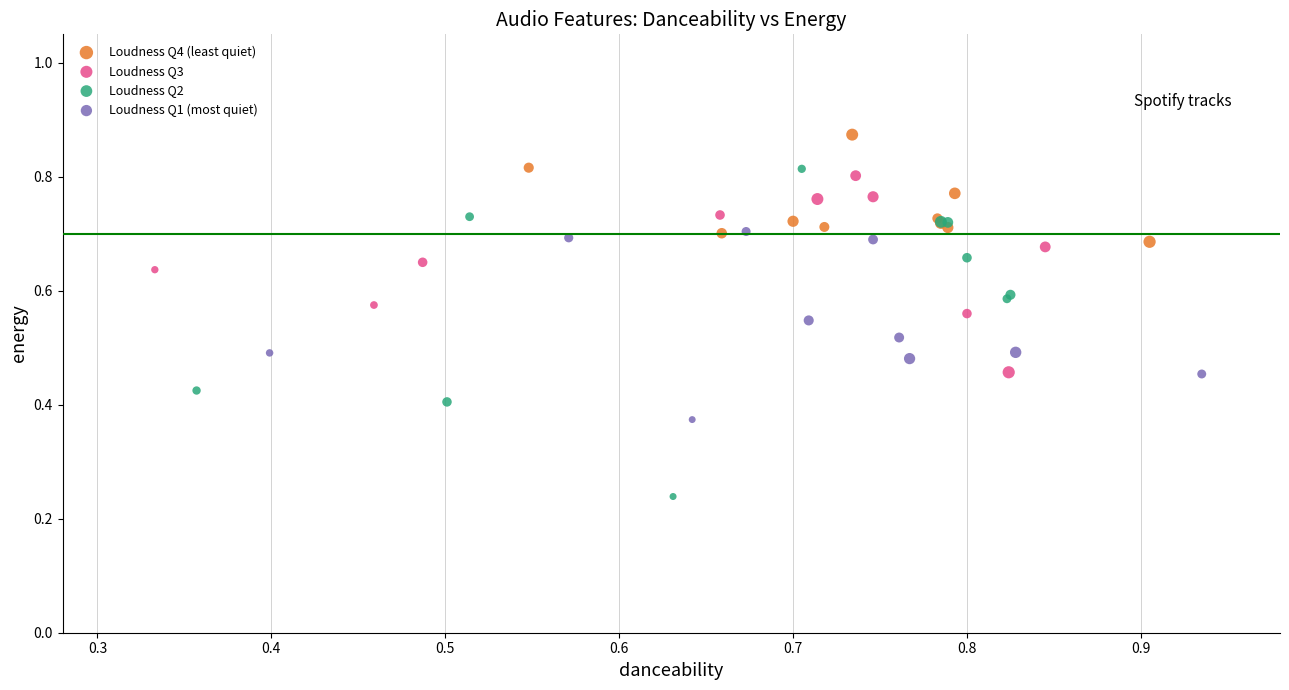

Which series contains the highest Y value?

Loudness Q4 (least quiet)